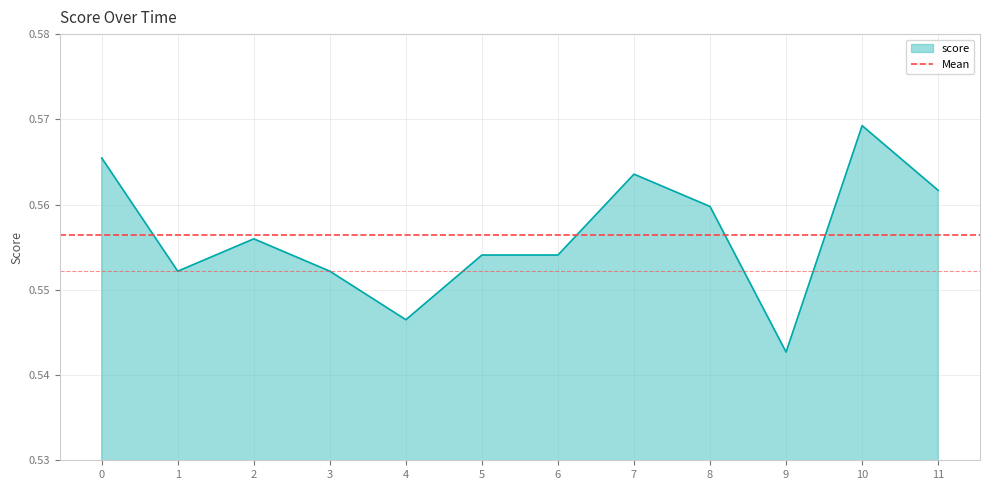

At which category does the data reach its first local peak?

2